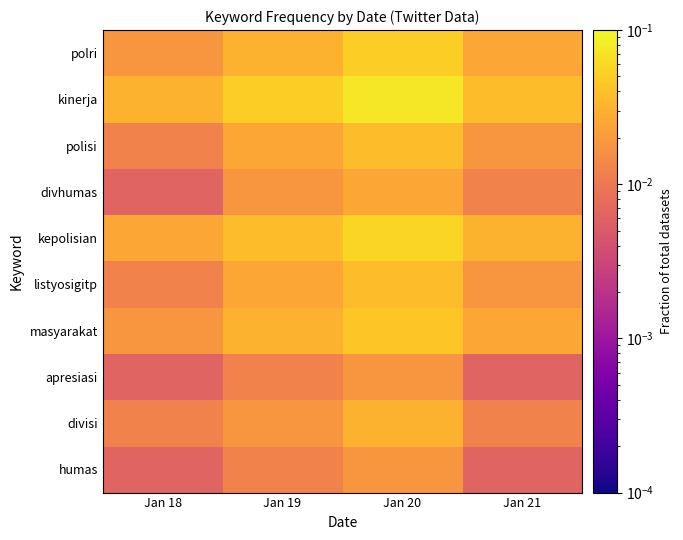

Reading left to right, what are all the values shown in this chart?

polri: Jan 18=0.0	Jan 19=0.0	Jan 20=0.1	Jan 21=0.0
kinerja: Jan 18=0.0	Jan 19=0.1	Jan 20=0.1	Jan 21=0.0
polisi: Jan 18=0.0	Jan 19=0.0	Jan 20=0.0	Jan 21=0.0
divhumas: Jan 18=0.0	Jan 19=0.0	Jan 20=0.0	Jan 21=0.0
kepolisian: Jan 18=0.0	Jan 19=0.0	Jan 20=0.1	Jan 21=0.0
listyosigitp: Jan 18=0.0	Jan 19=0.0	Jan 20=0.0	Jan 21=0.0
masyarakat: Jan 18=0.0	Jan 19=0.0	Jan 20=0.0	Jan 21=0.0
apresiasi: Jan 18=0.0	Jan 19=0.0	Jan 20=0.0	Jan 21=0.0
divisi: Jan 18=0.0	Jan 19=0.0	Jan 20=0.0	Jan 21=0.0
humas: Jan 18=0.0	Jan 19=0.0	Jan 20=0.0	Jan 21=0.0